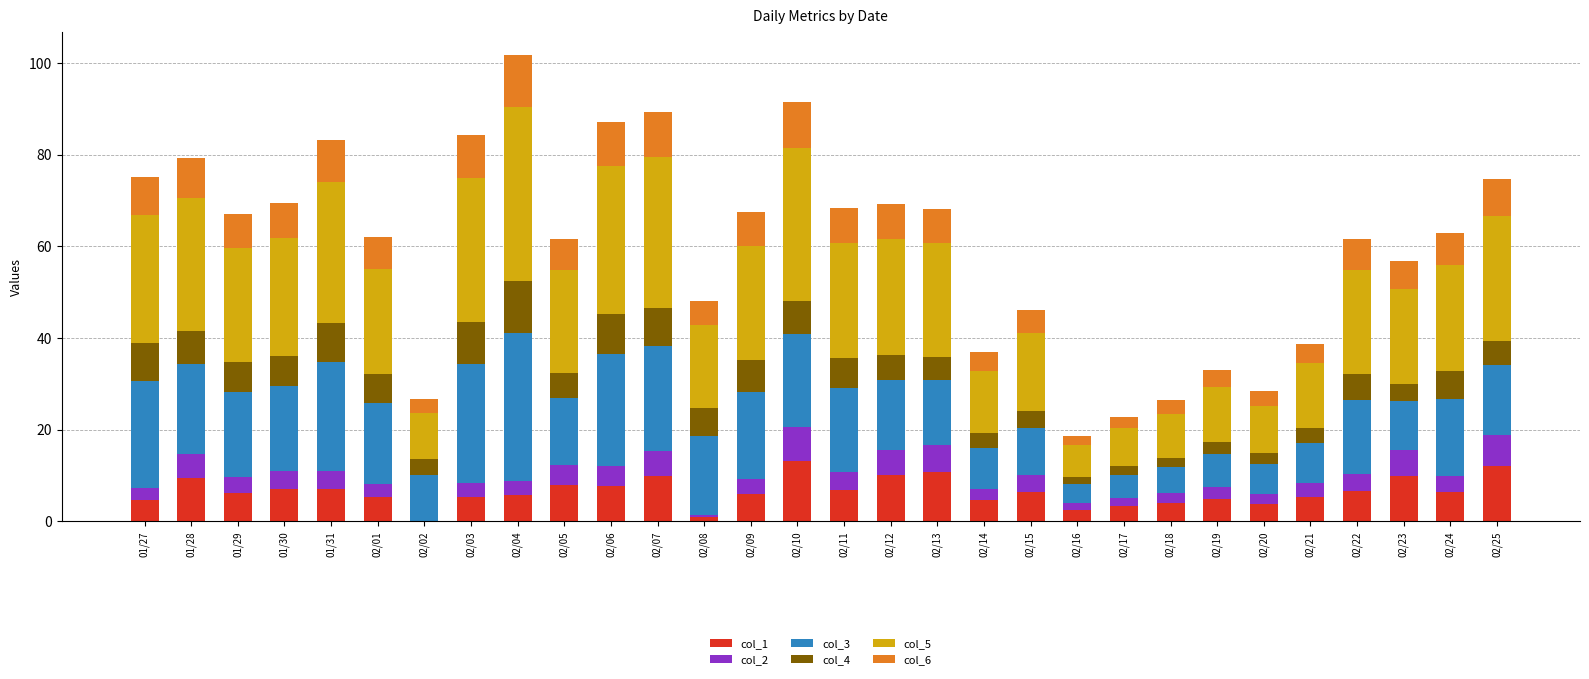

What is the total value across all series at 02/11?

68.3